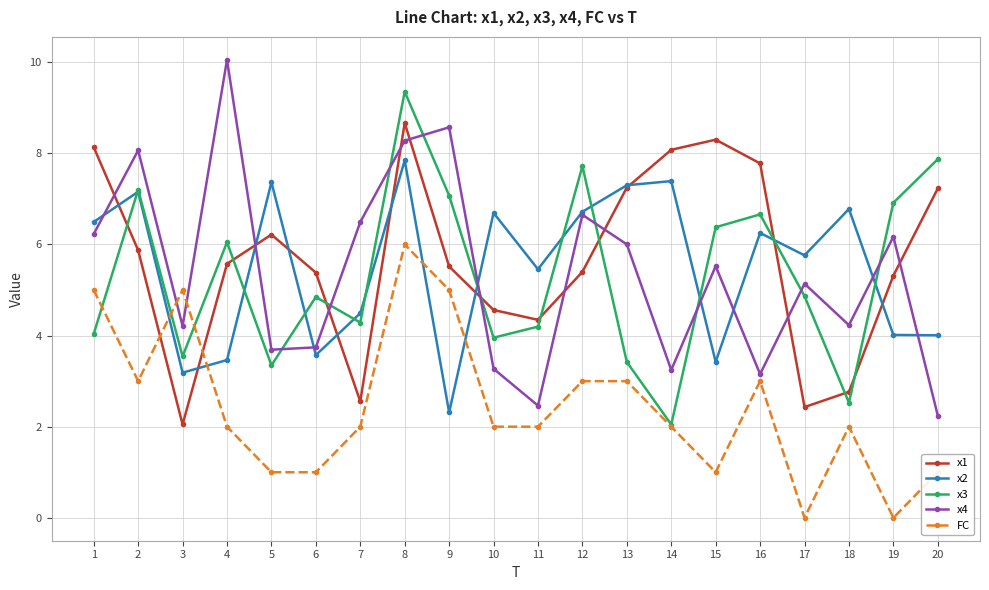

What is the difference between the highest and lowest values at 10?

4.7